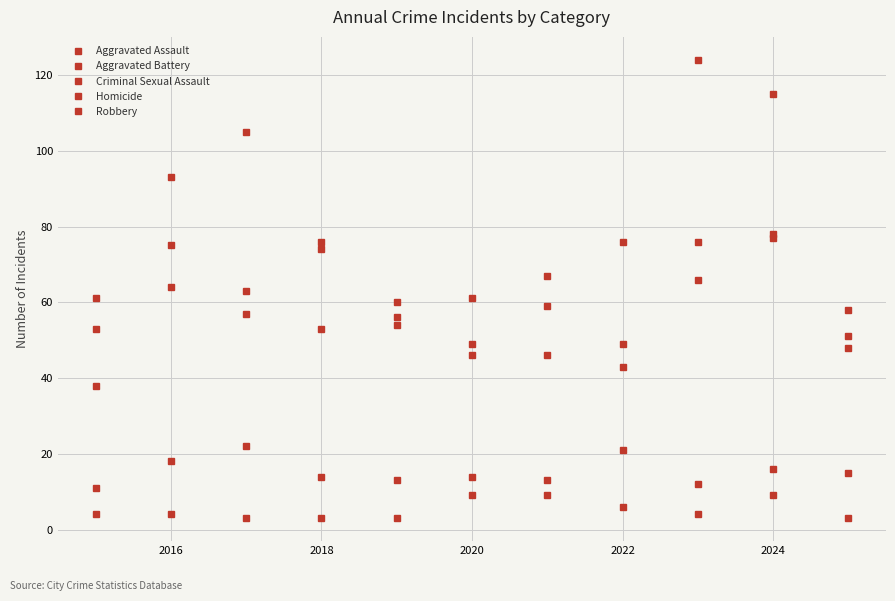

What is the lowest value of the Criminal Sexual Assault series?

11